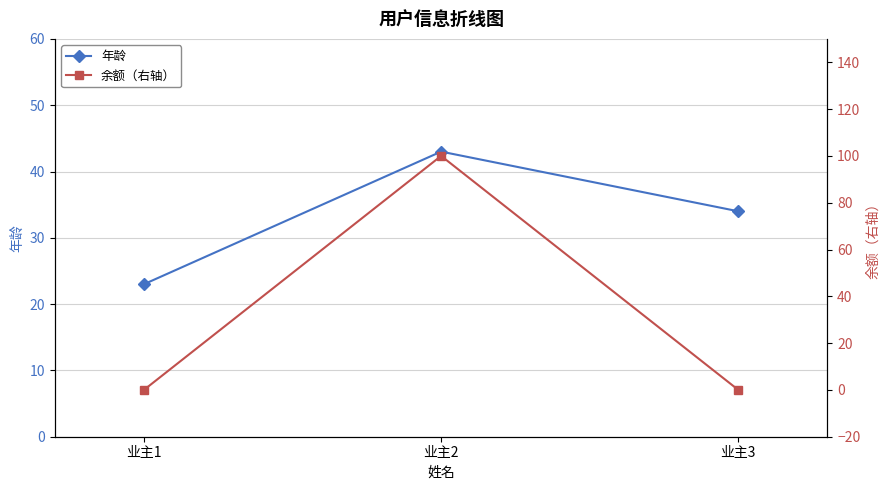

What is the average value of the 余额（右轴） series?

33